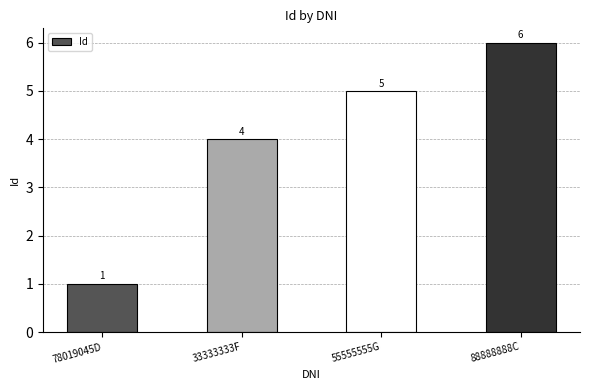

How many values are between 4 and 6?

3